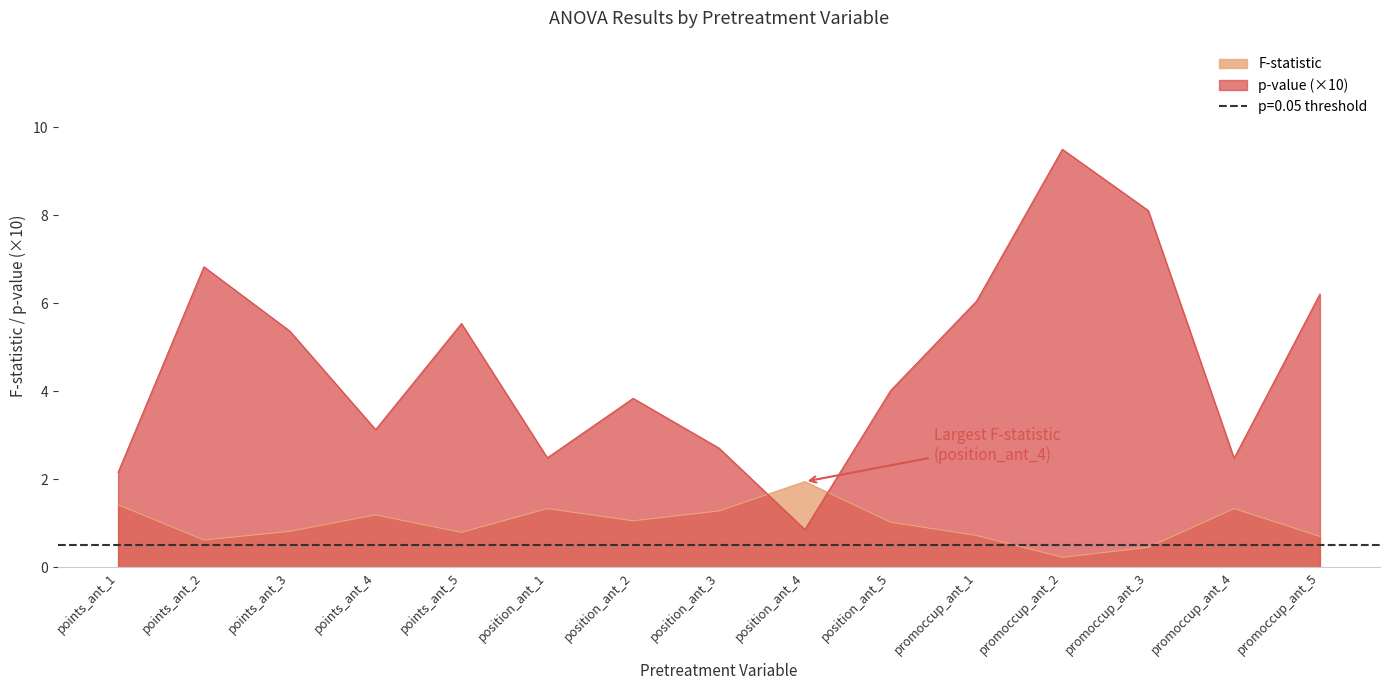

List the series in order of their peak value, lowest first.

F, p_val